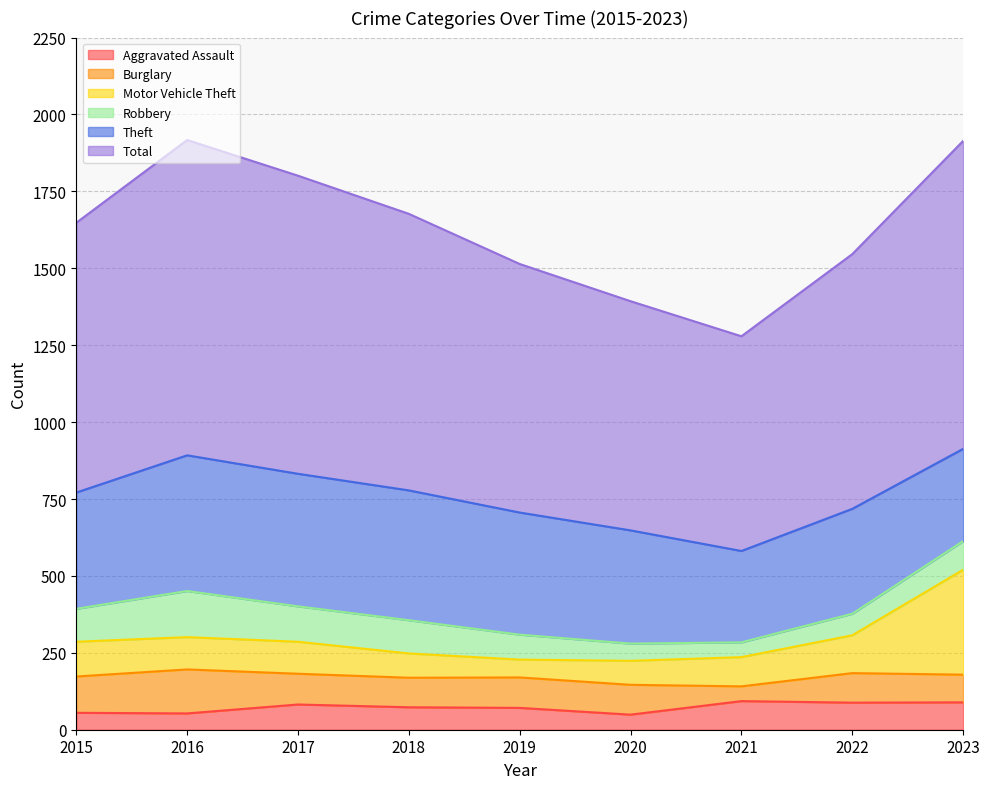

True or false: Total and Motor Vehicle Theft intersect in this chart.

False